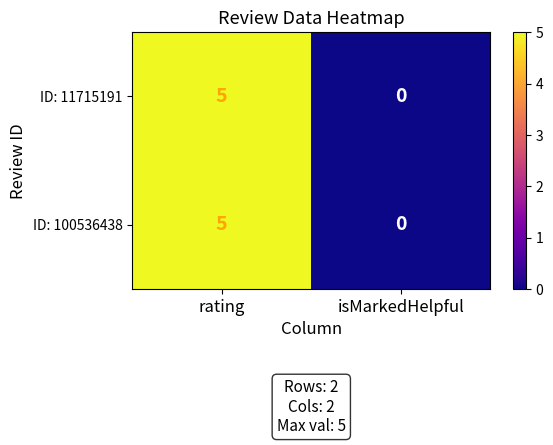

At which category does the chart reach its minimum across all series?

isMarkedHelpful